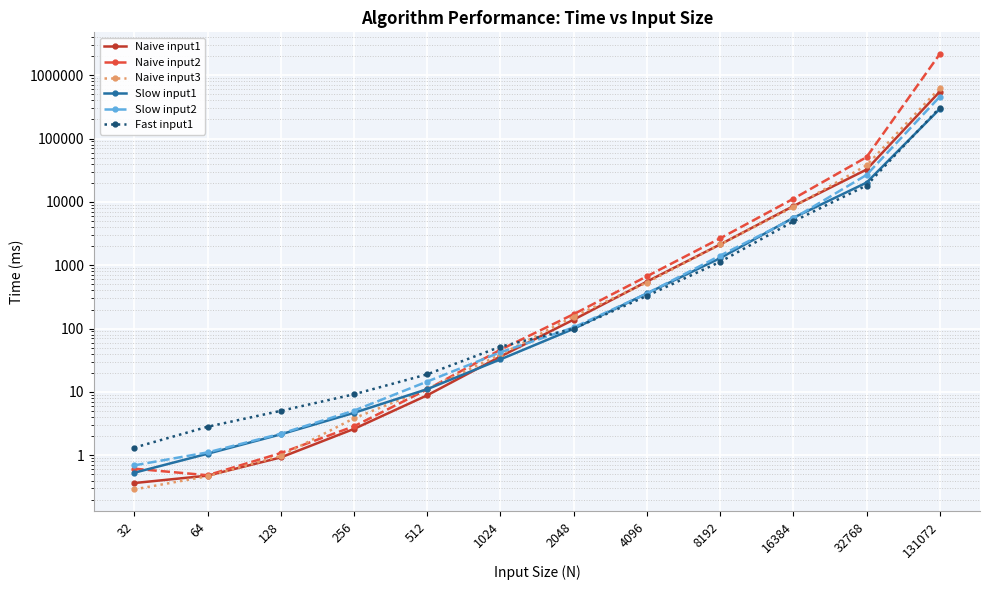

What is the approximate value of Fast input1 at 32?

1.3